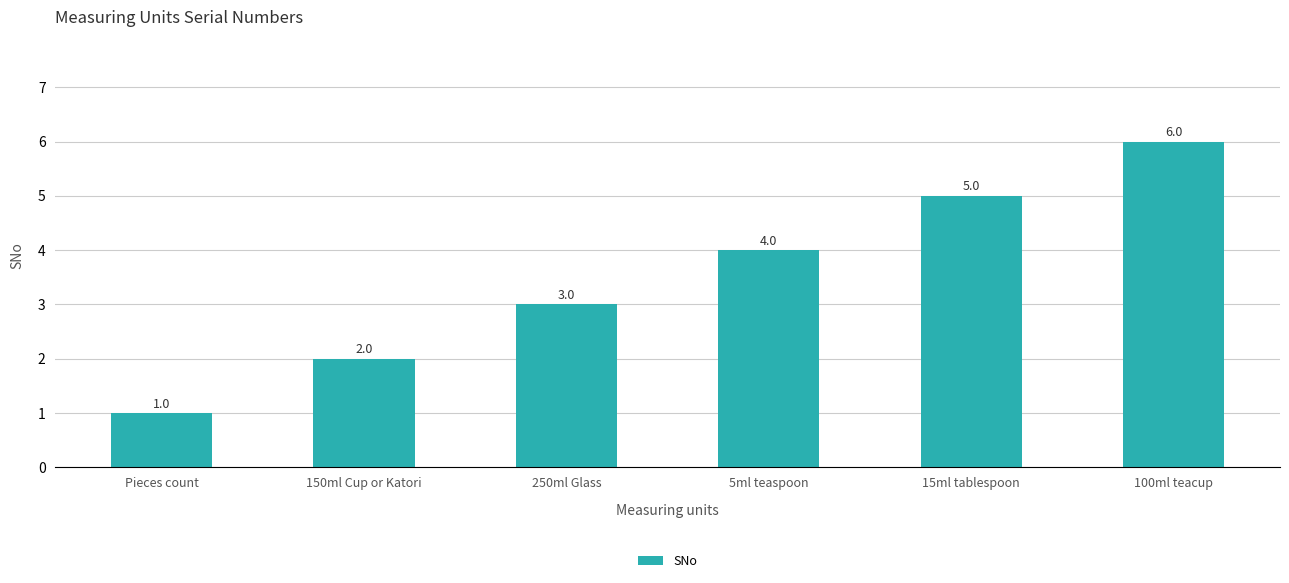

What value does the data have at 250ml Glass?

3